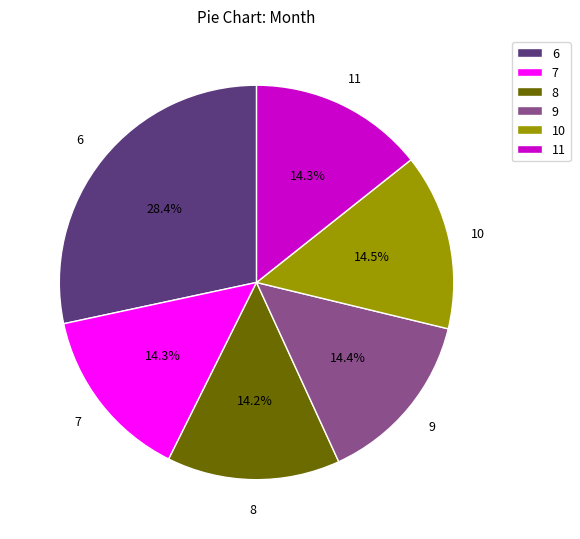

What percentage is the 6 slice, to the nearest percent?

28%